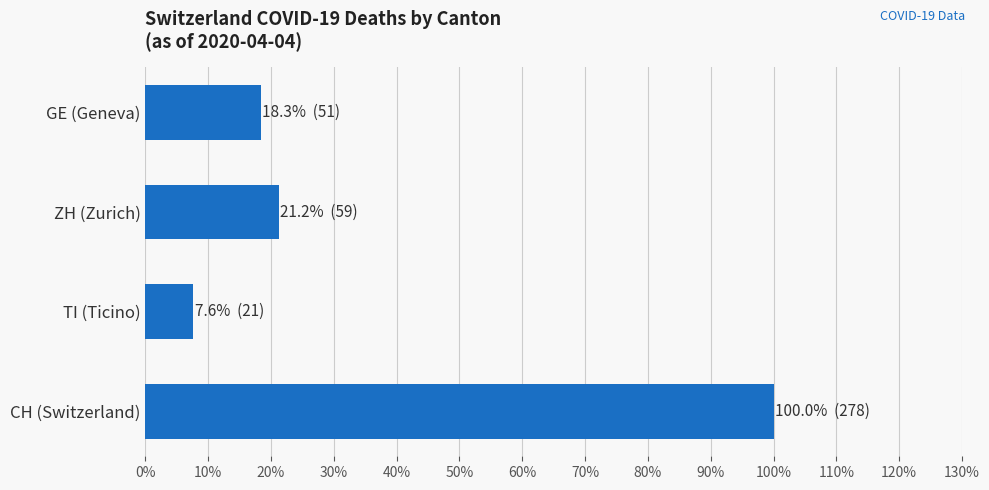

Which category has the lowest value across all series?

TI (Ticino)